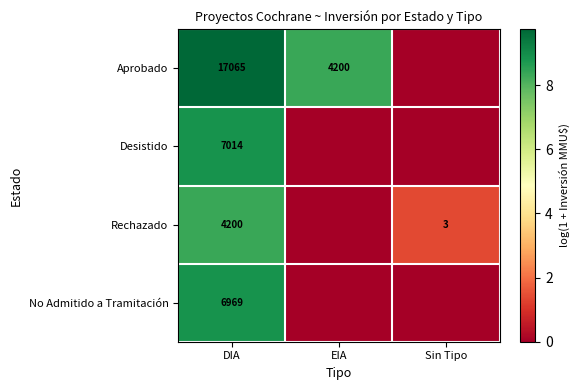

Rank the series at DIA from lowest to highest value.

Rechazado, No Admitido a Tramitación, Desistido, Aprobado